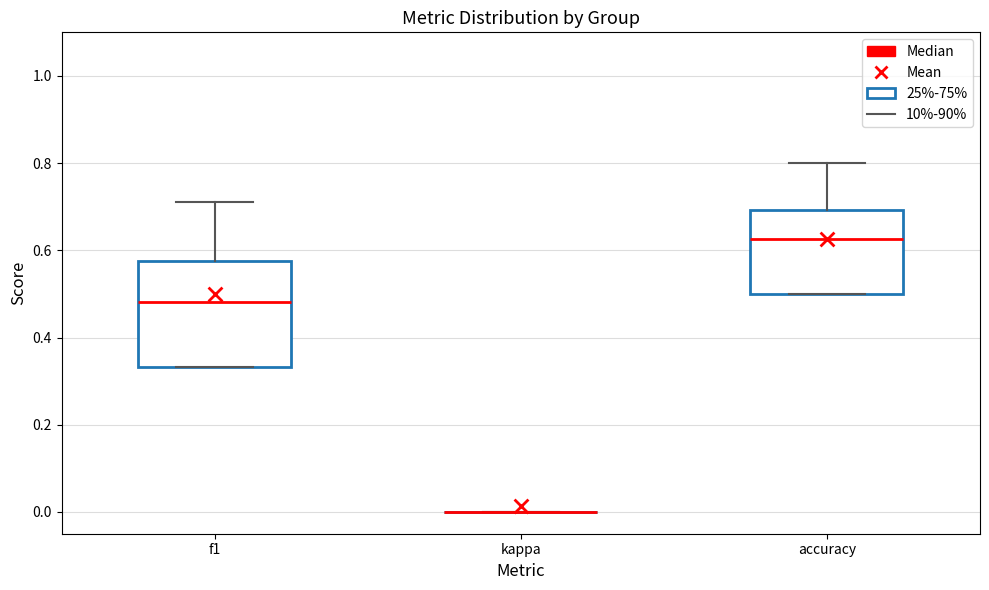

Where is the lower edge of the box for f1 on the y-axis? The values are not printed on the chart, so give them approximately, as read against the axis.

0.34